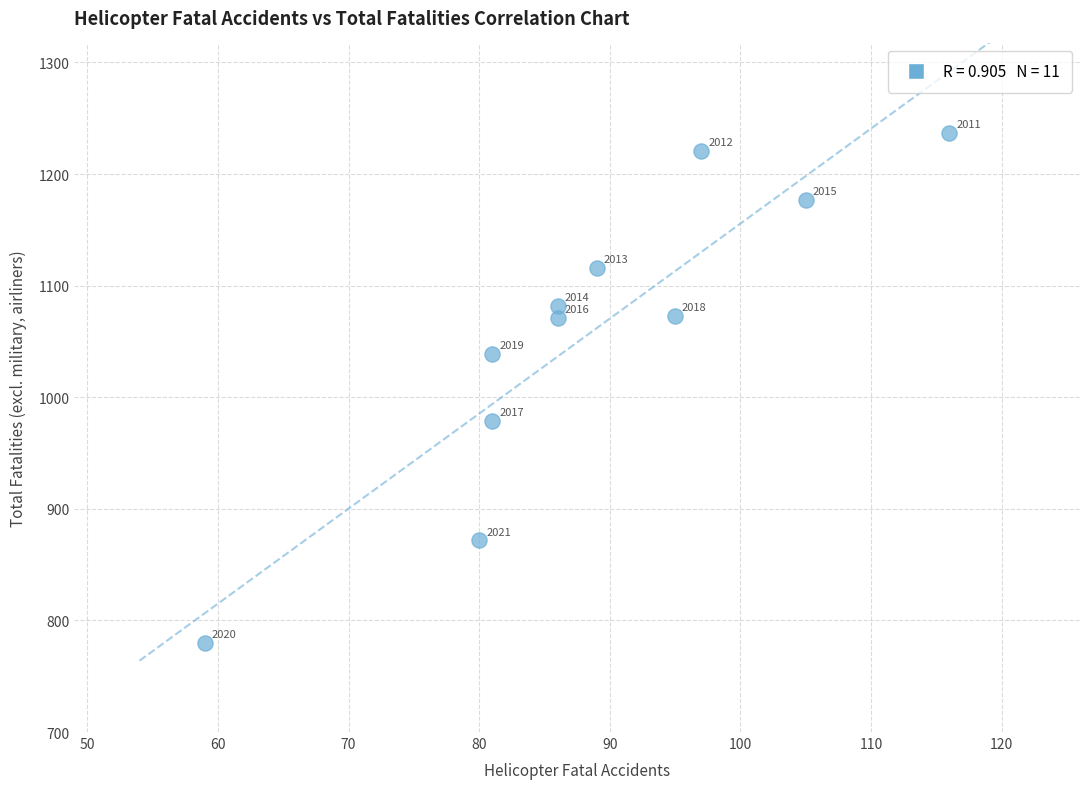

What Y value in the scatter plot is closest to 1008?

979